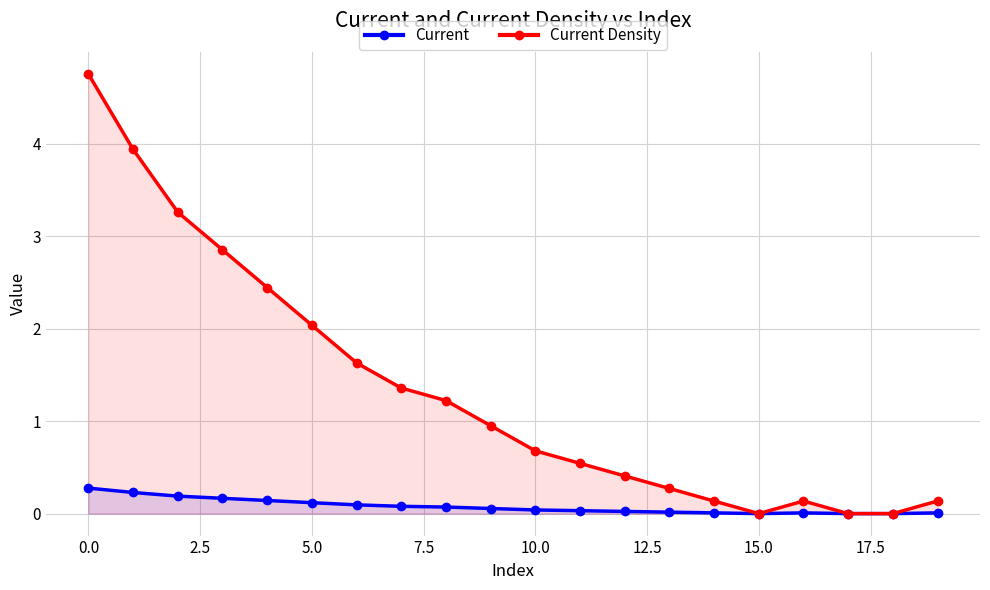

The Current series shows 0.0 at 13. True or false?

False